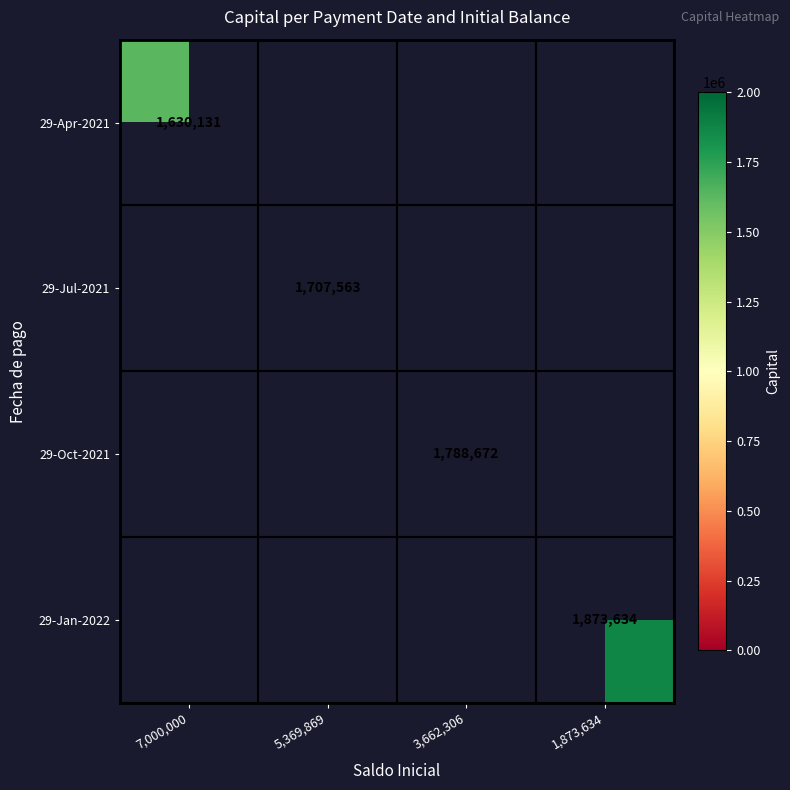

The value of 29-Apr-2021 at 7,000,000 is 1630131. True or false?

True